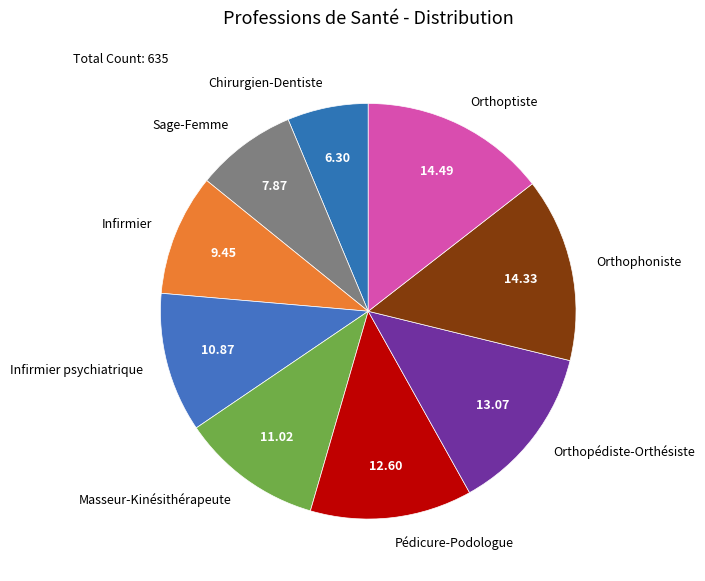

Which has a higher value, Sage-Femme or Infirmier psychiatrique?

Infirmier psychiatrique